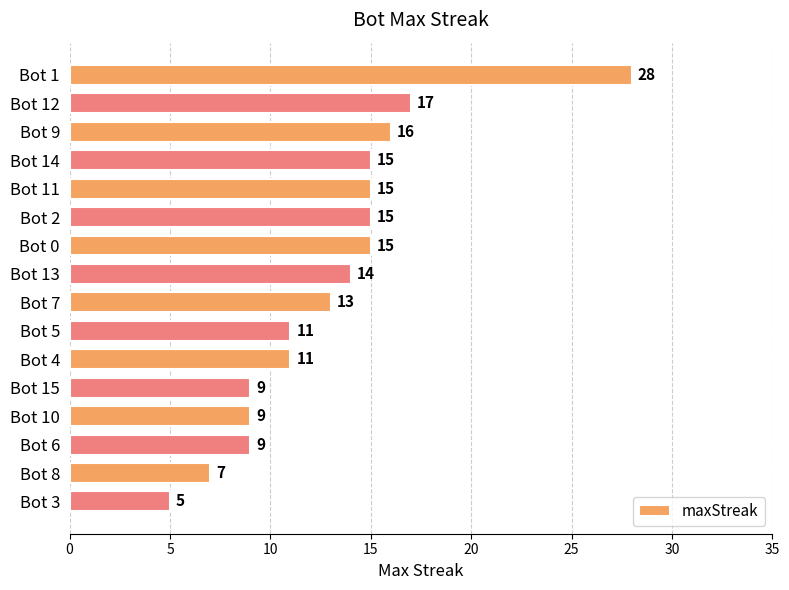

The value at Bot 1 is 15. True or false?

False